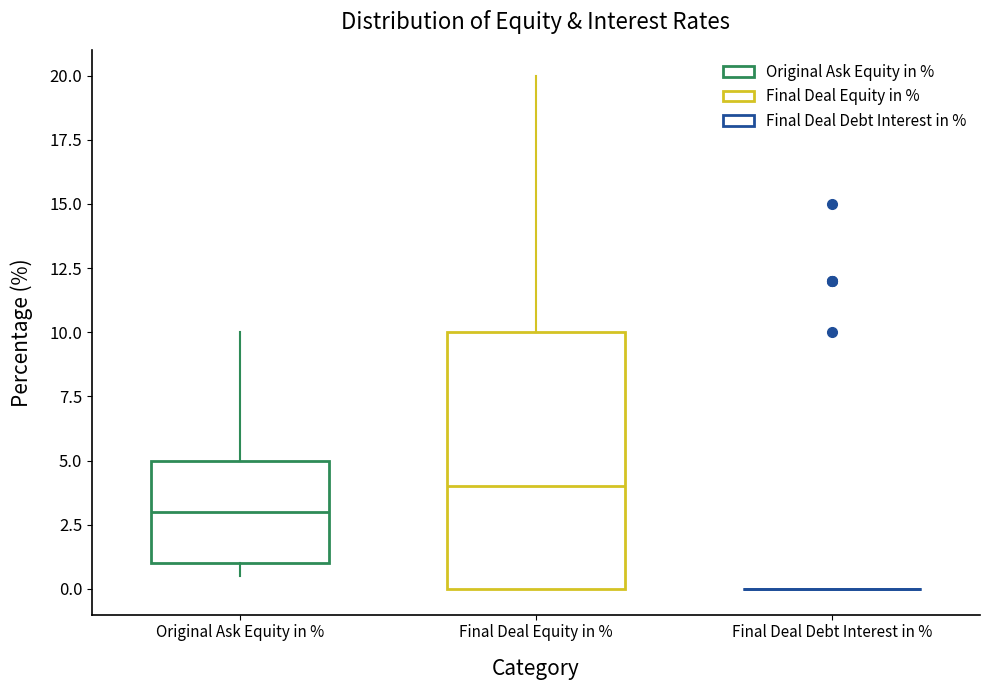

Reading left to right, transcribe this box plot: for each box, give where its median line is, the range the box spans, and where its two whiskers end, as read against the y-axis. The values are not printed on the chart, so give them approximately, as read against the axis.

Original Ask Equity in %: median 3.0, box 1.0 to 5.0, whiskers 0.5 to 10.0
Final Deal Equity in %: median 4.0, box 0.0 to 10.0, whiskers 0.0 to 20.0
Final Deal Debt Interest in %: box collapsed to a line at 0.0, whiskers 0.0 to 0.0